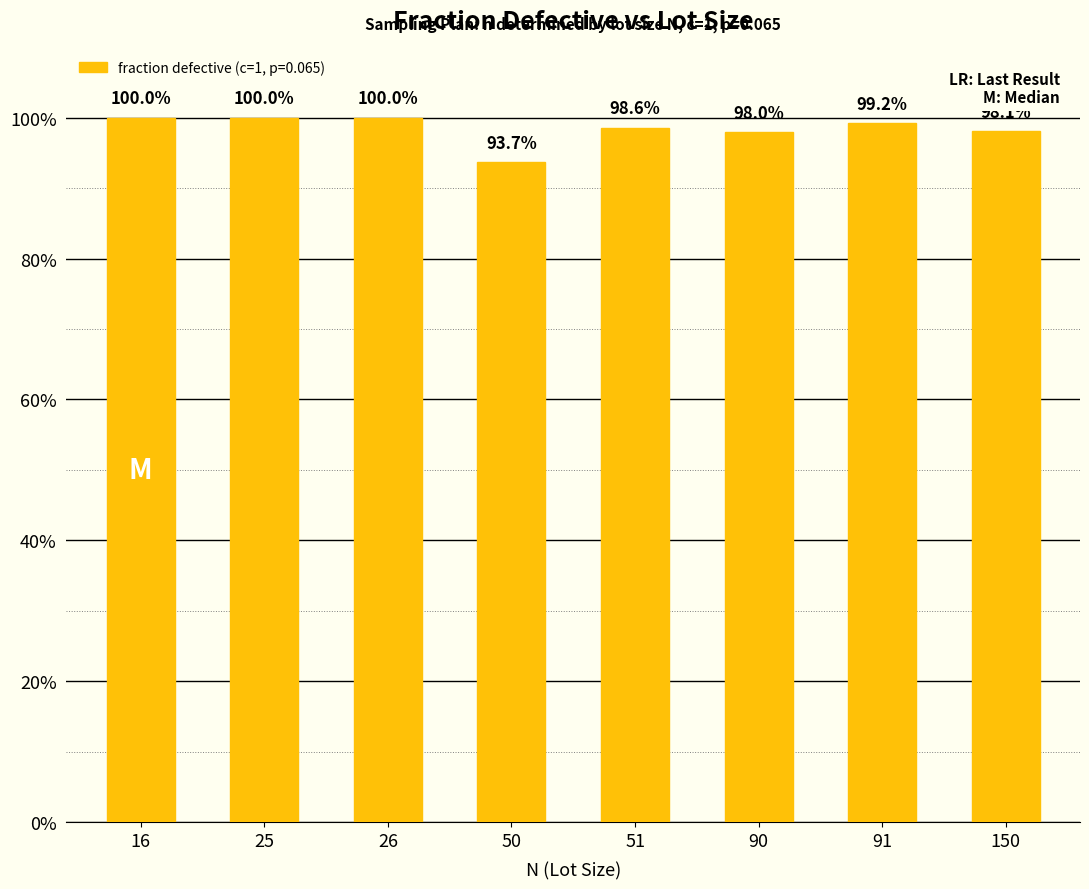

Reading left to right, list all the values displayed in this chart.

16=1.0	25=1.0	26=1.0	50=0.9	51=1.0	90=1.0	91=1.0	150=1.0